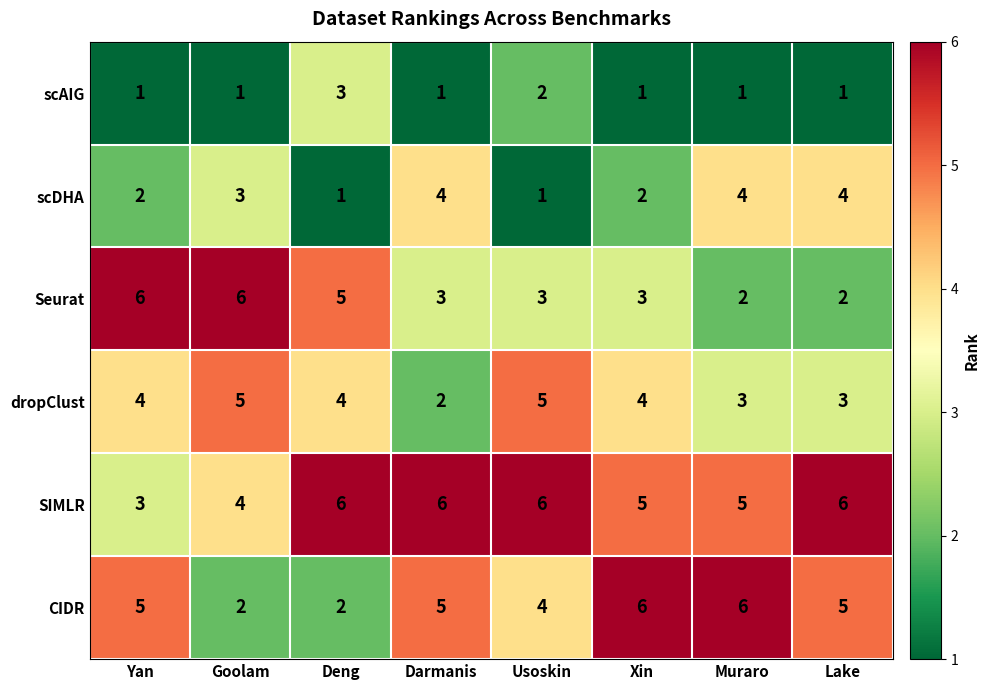

What is the spread (max minus min) of values at Yan?

5